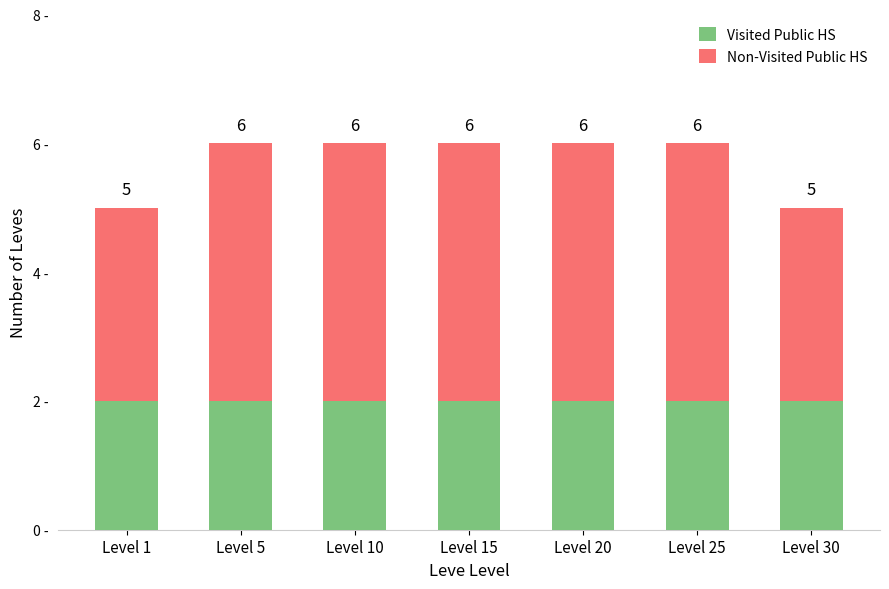

Which series has the largest range (max minus min)?

Non-Visited Public HS